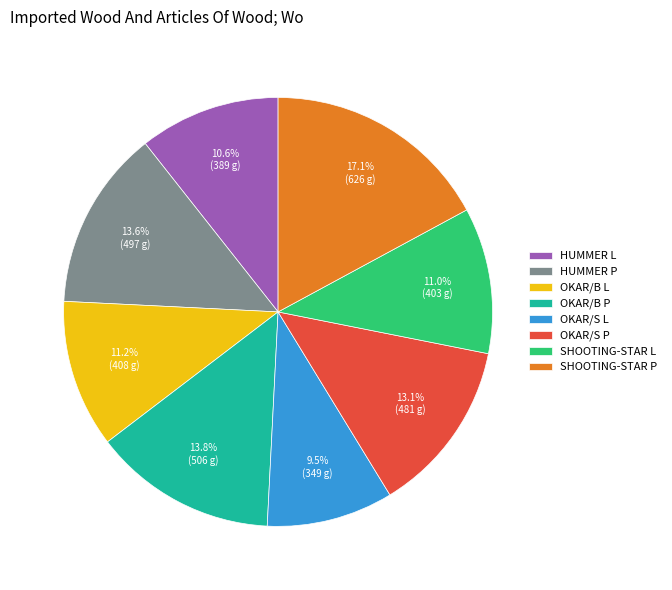

How many slices are in this pie chart?

8